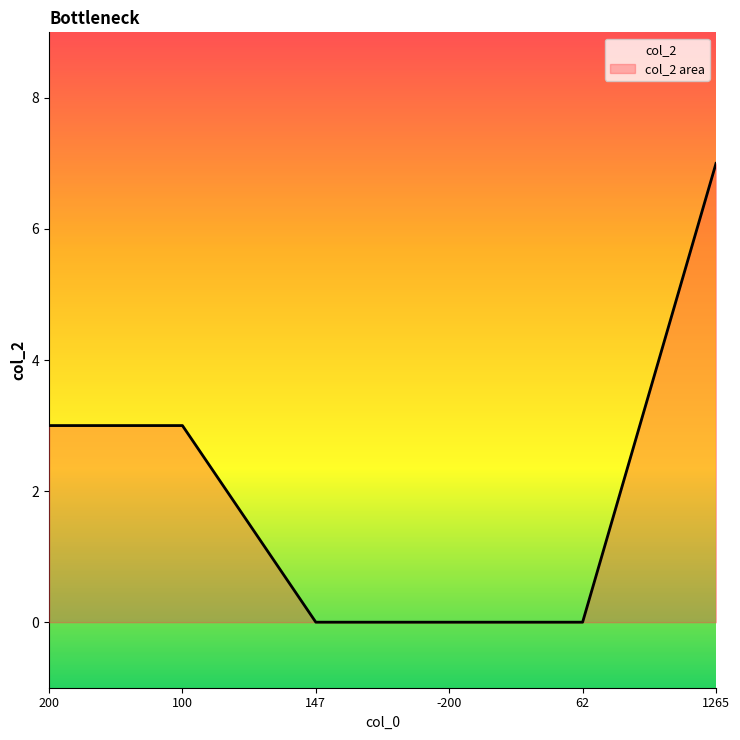

Which has a higher value, 200 or 100?

200